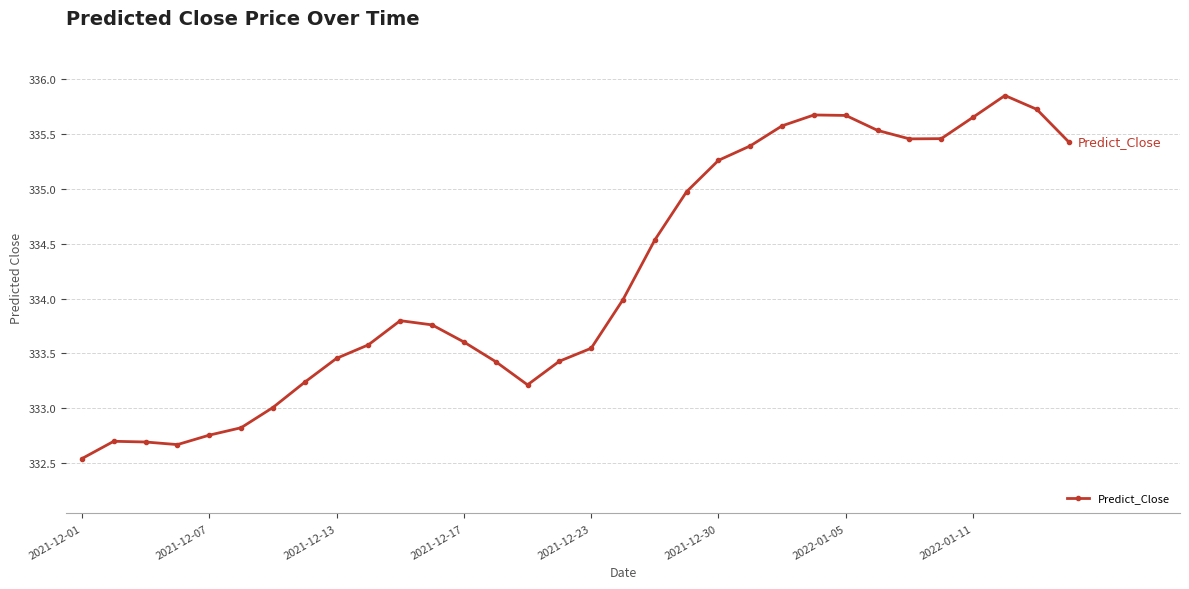

Count the number of categories in the chart.

32